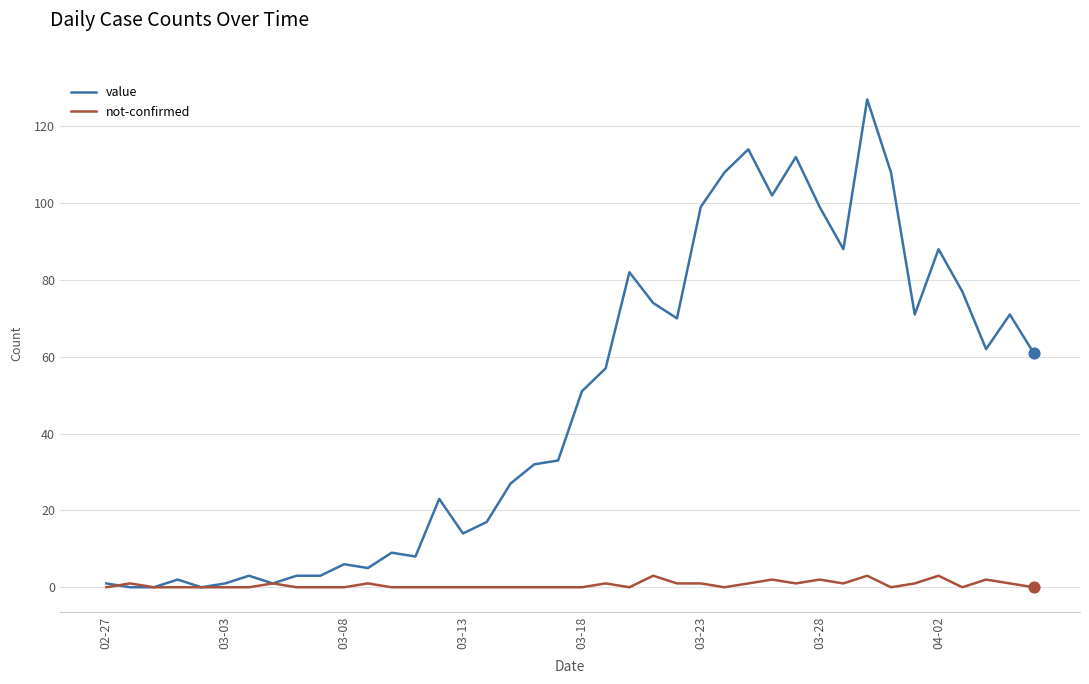

Which series has the widest spread of values?

value